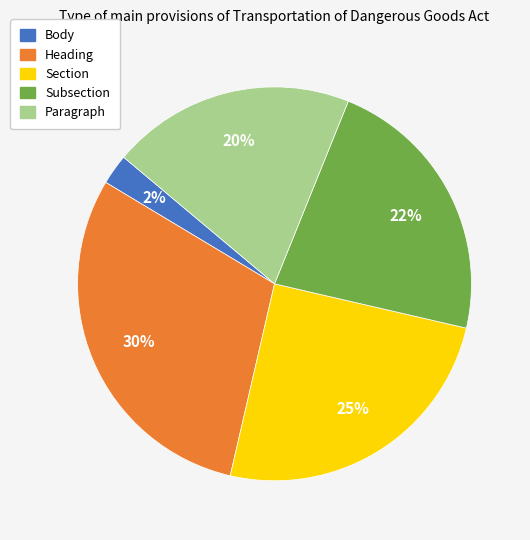

Between Section and Heading, which is larger?

Heading